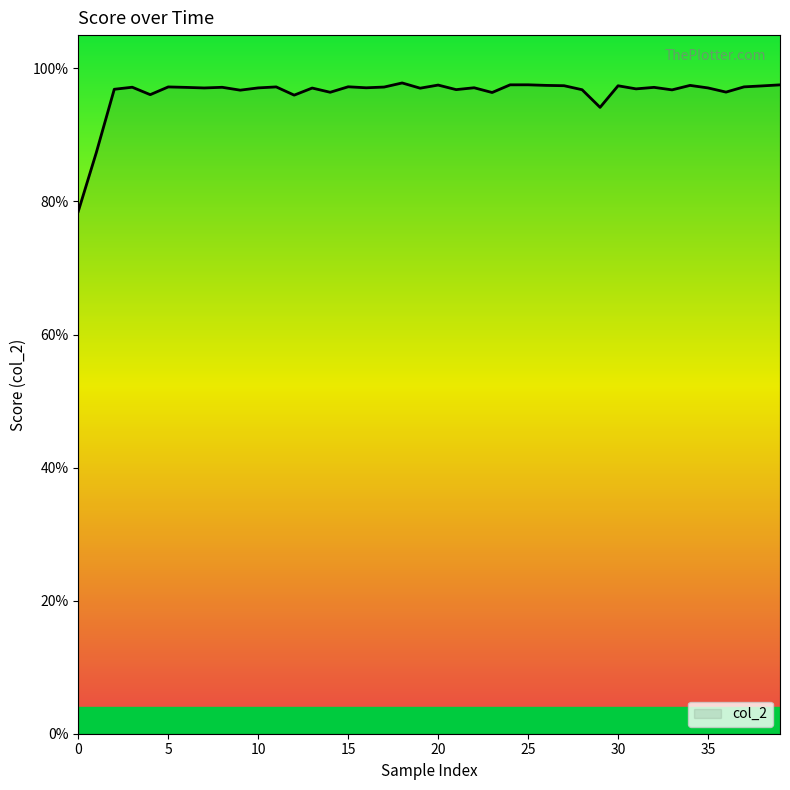

Does the chart display data point markers on the line(s)?

No